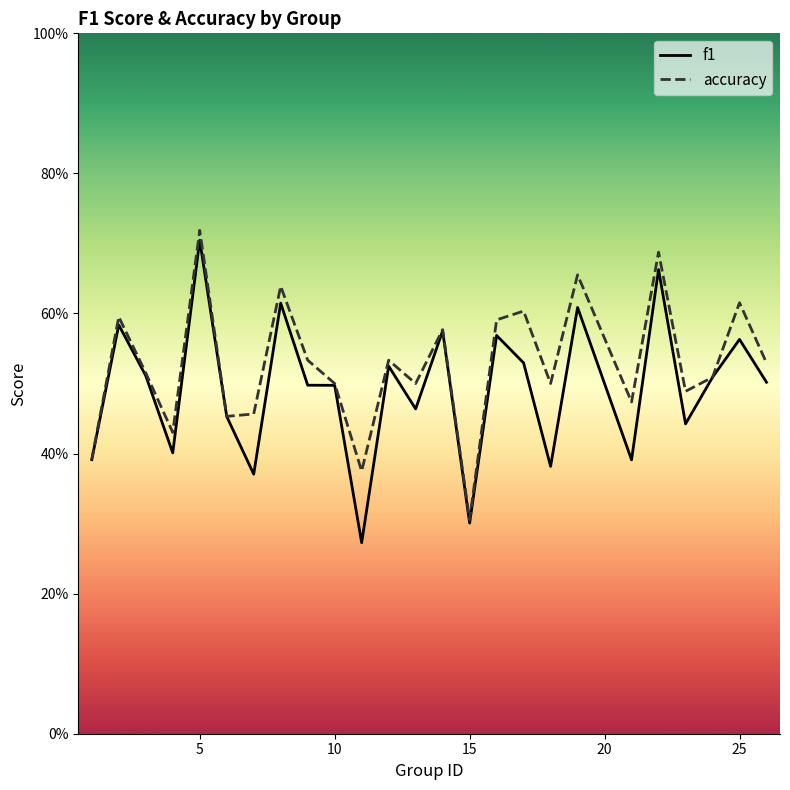

How many lines are shown in the chart?

2